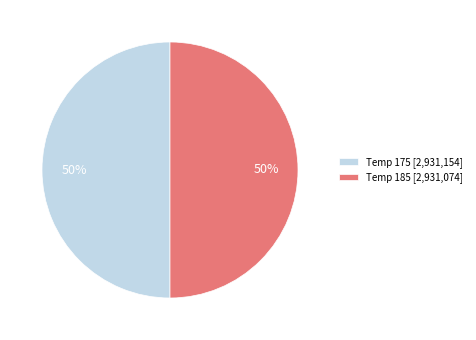

To the nearest percent, what portion does Temp 185 [2,931,074] represent?

50%